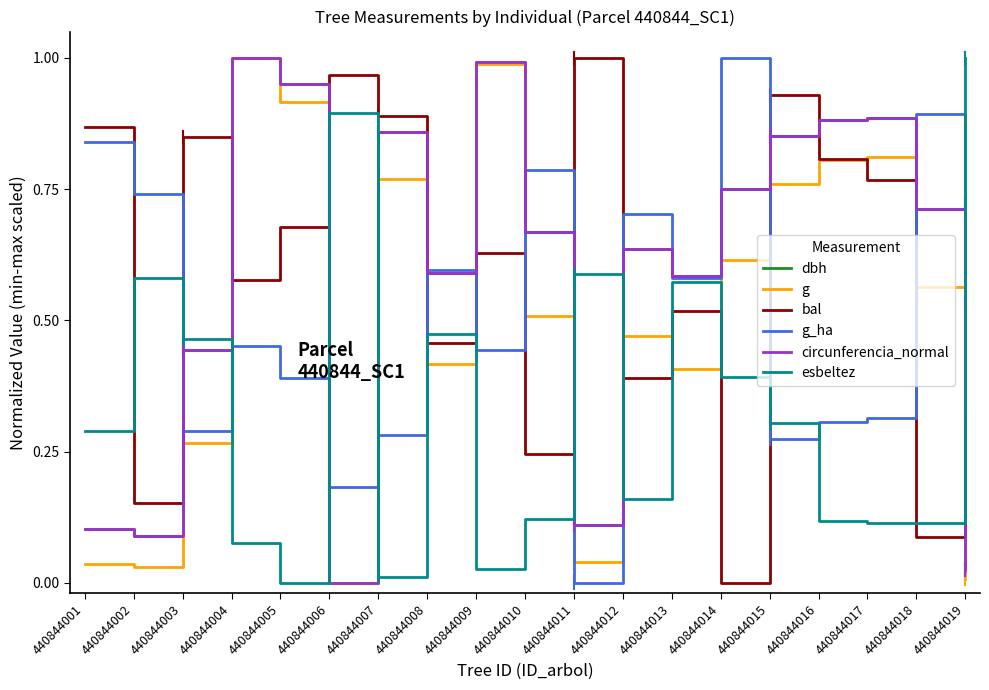

Is it true that g_ha equals 0.4 at 440844010?

False